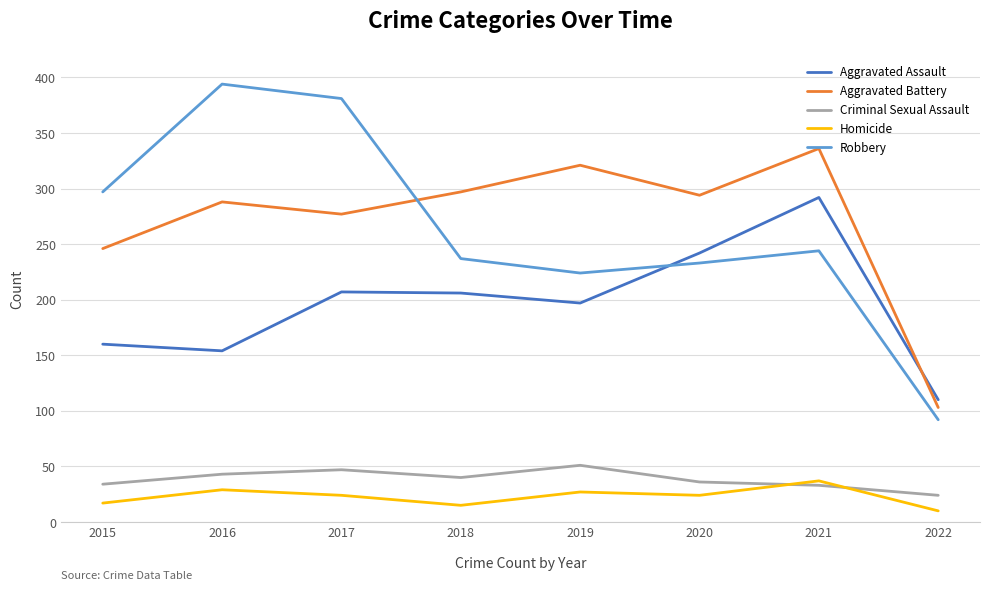

True or false: Criminal Sexual Assault and Aggravated Assault intersect in this chart.

False